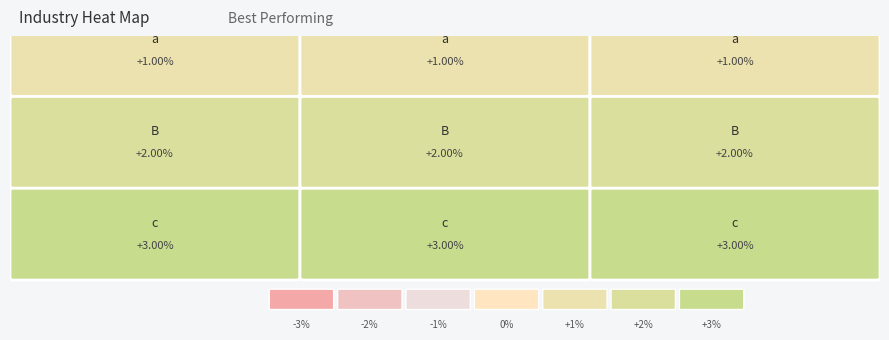

What is the average value of the c series?

3